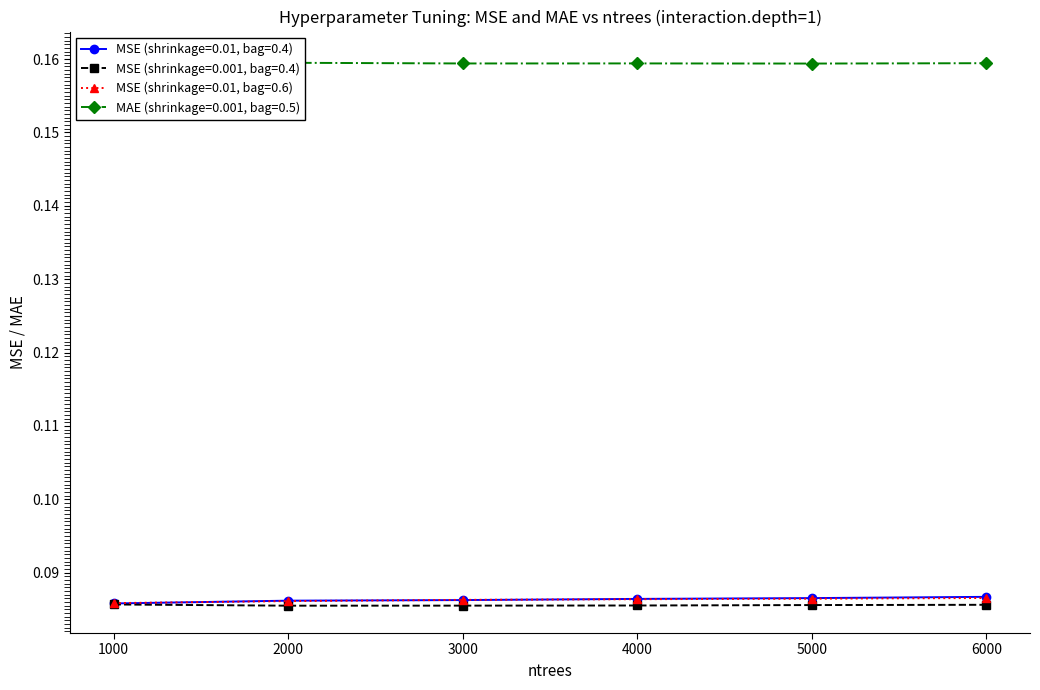

True or false: MSE (shrinkage=0.001) has more than 1 interior local peaks.

False